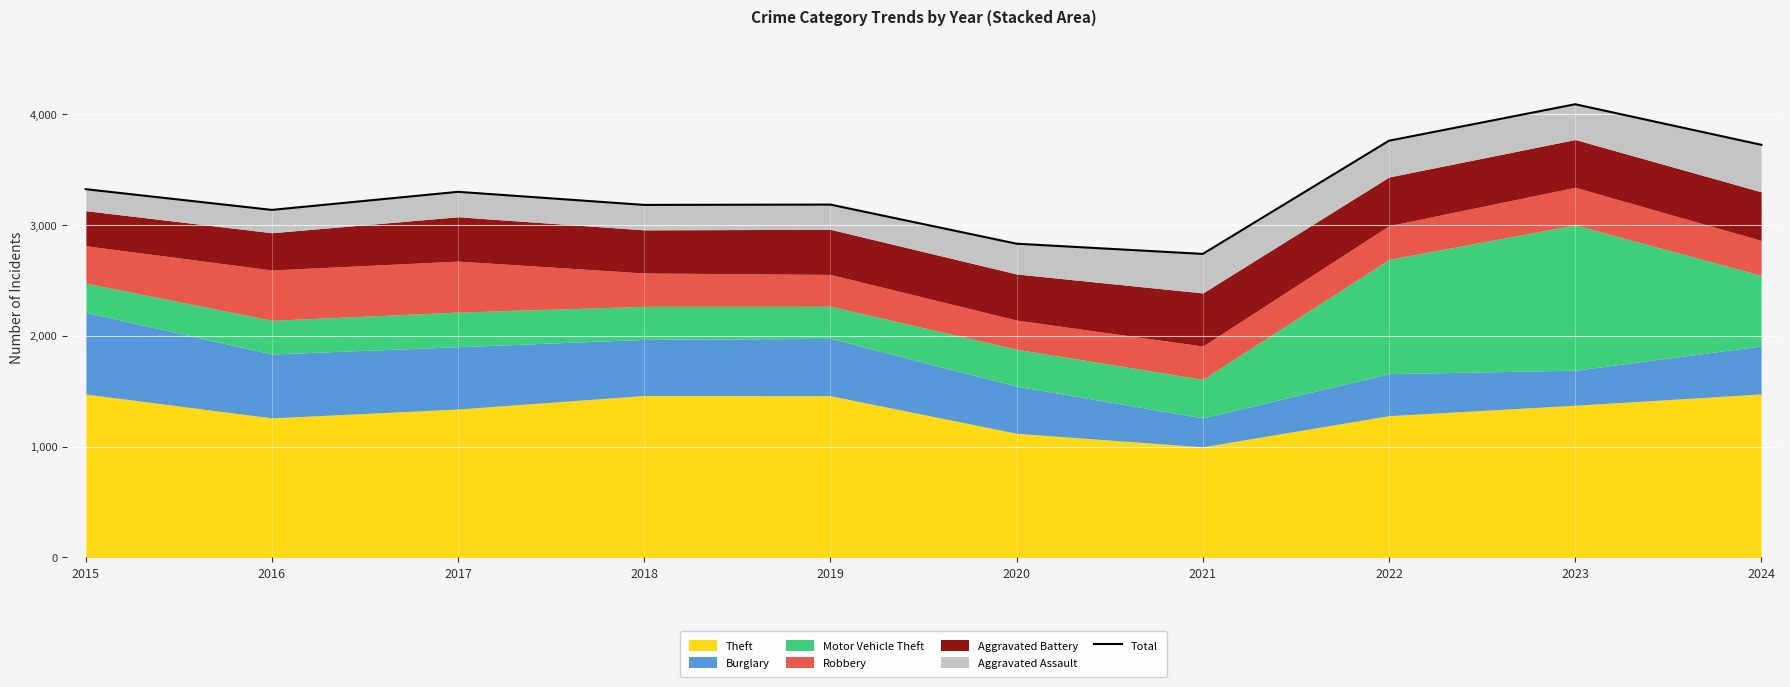

Reading left to right, what are all the values shown in this chart?

3322	3135	3298	3180	3183	2830	2738	3759	4088	3722